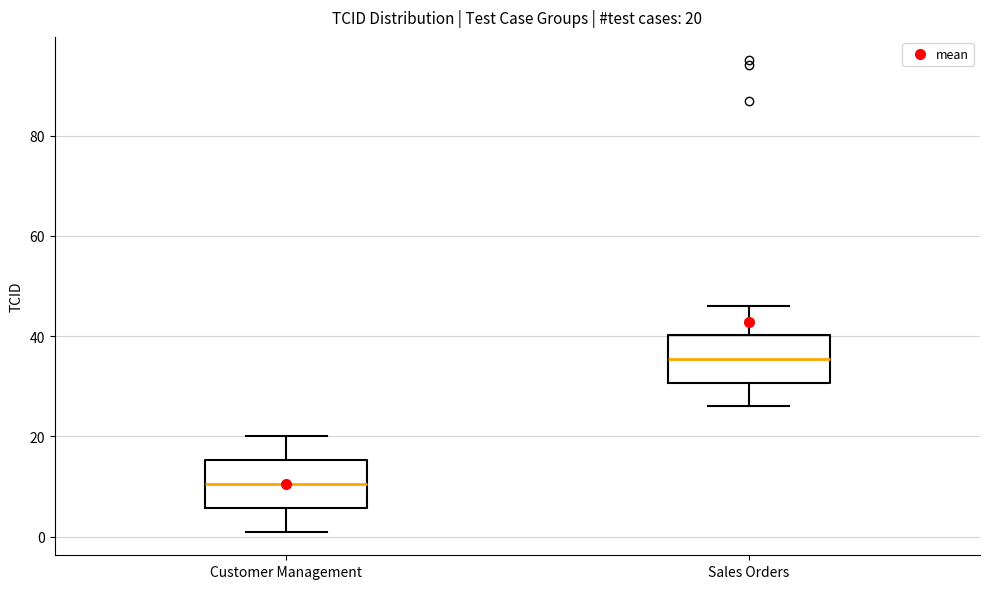

Which box has the lowest median line?

Customer Management